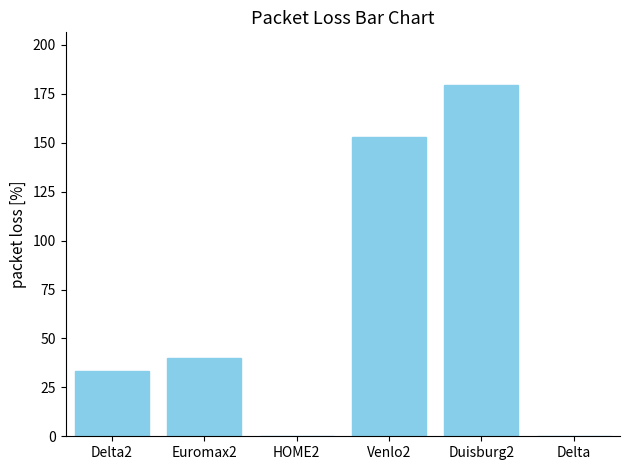

What is the greatest value displayed?

179.5